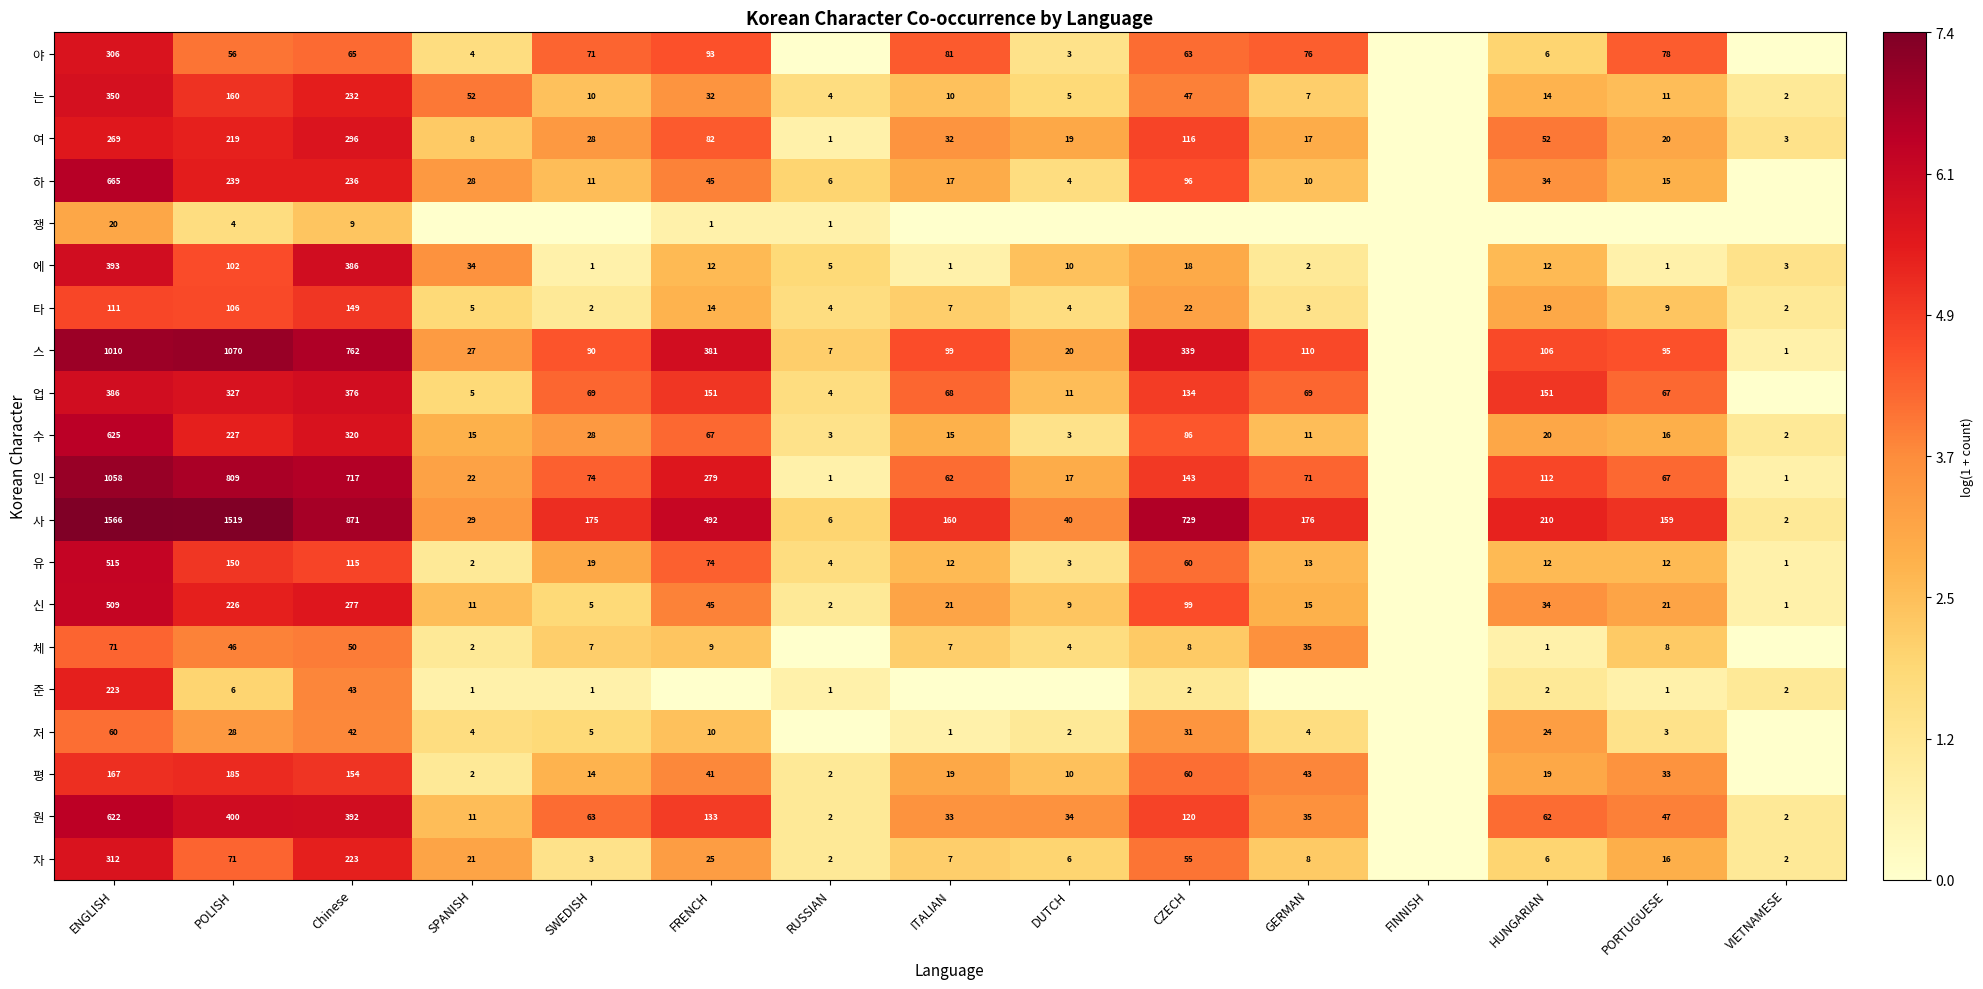

What is the difference between the 수 values at FRENCH and RUSSIAN?

64